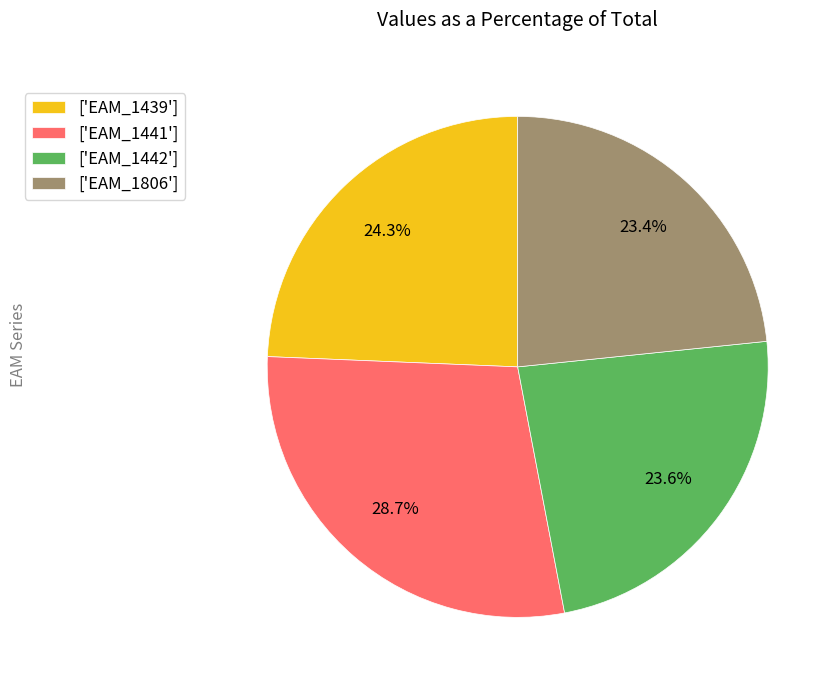

How many slices are in this pie chart?

4